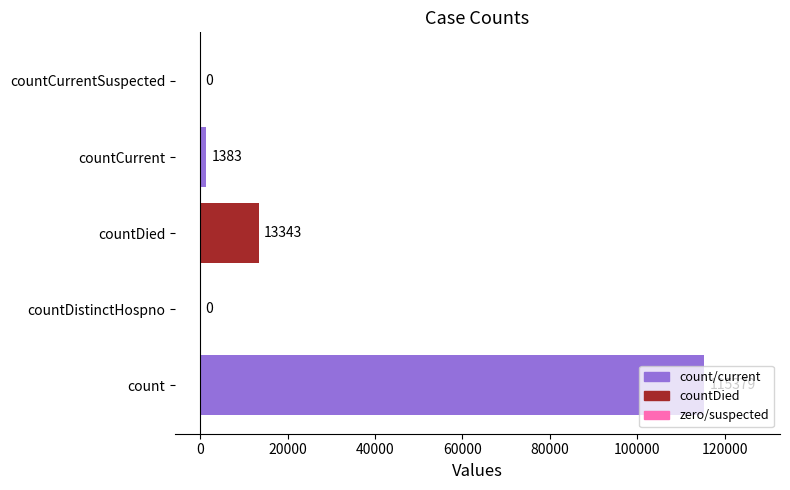

What is the greatest value displayed?

115379